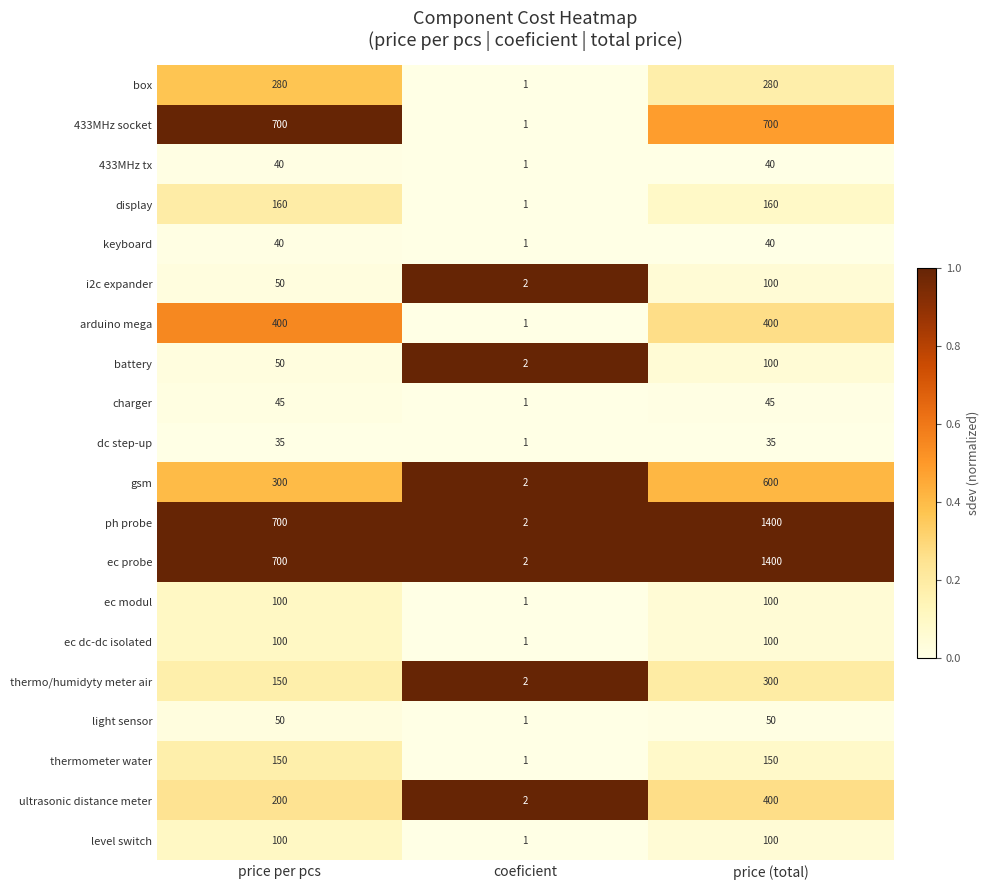

The value of ec dc-dc isolated at price (total) is 46. True or false?

False